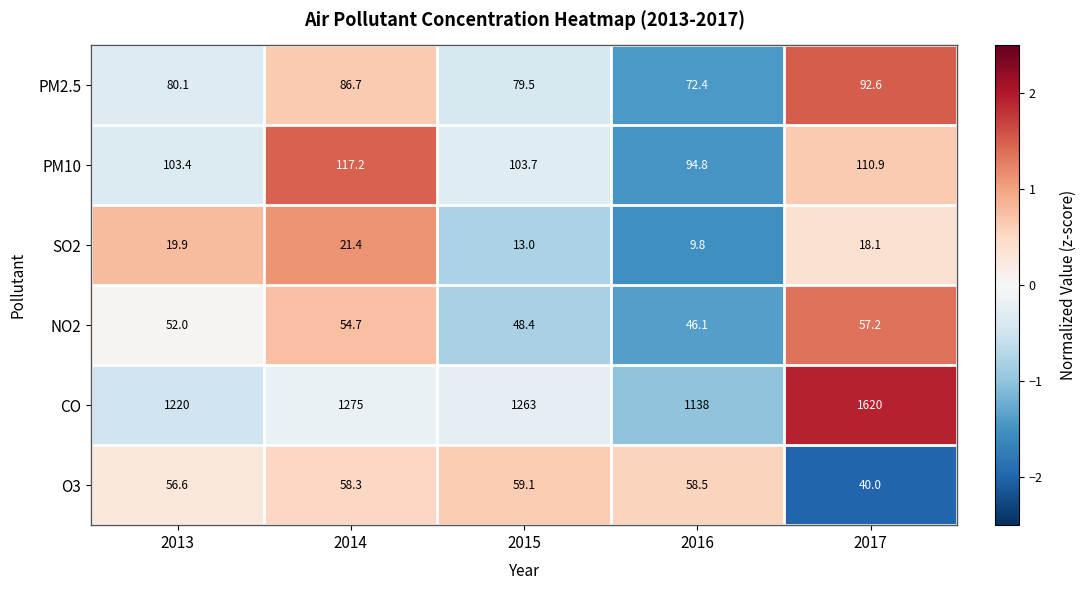

What is the difference between the PM2.5 values at 2017 and 2015?

13.1